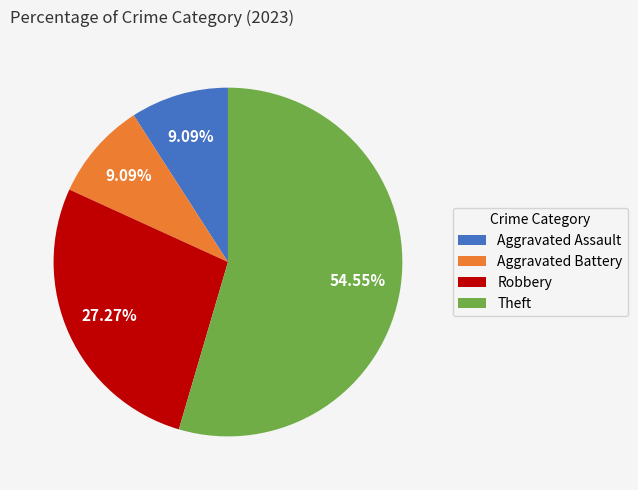

Is it true that Aggravated Battery is 14% of the pie?

False